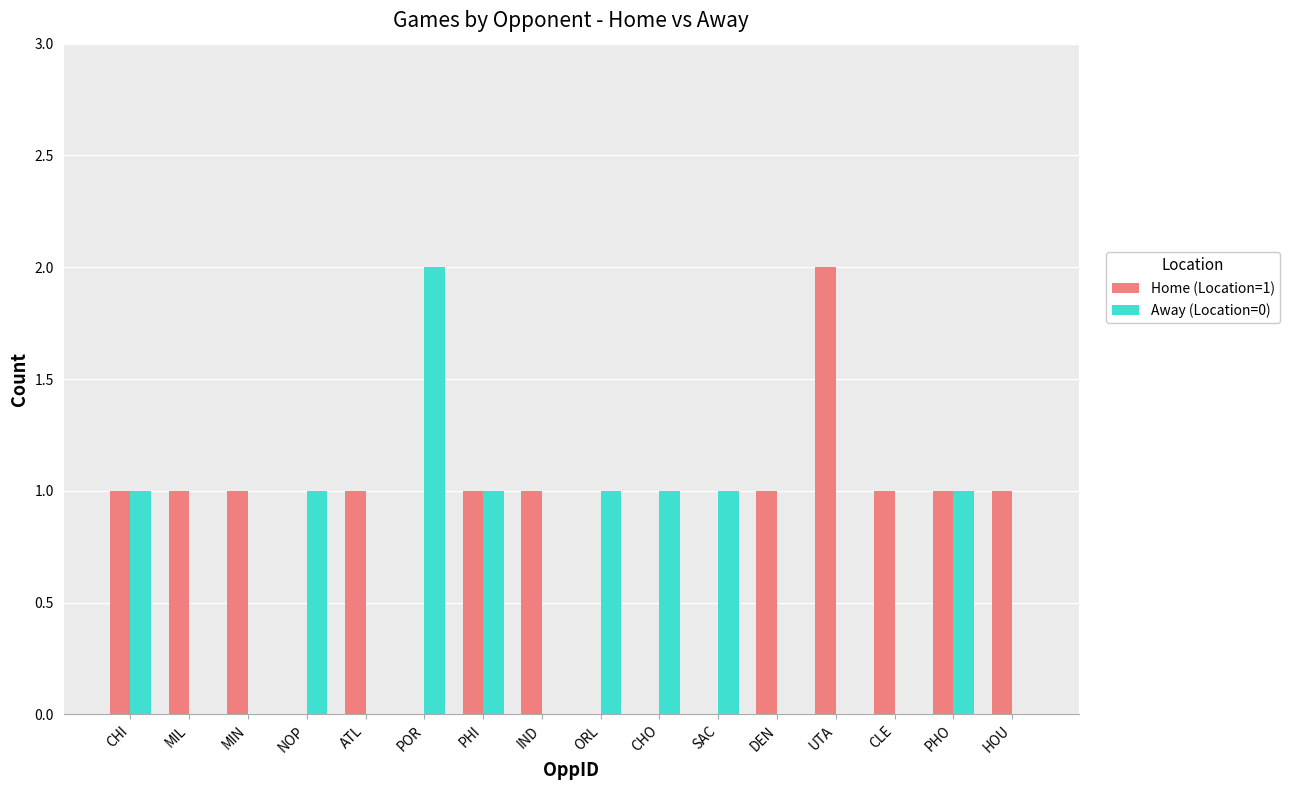

Are the bars horizontal?

No